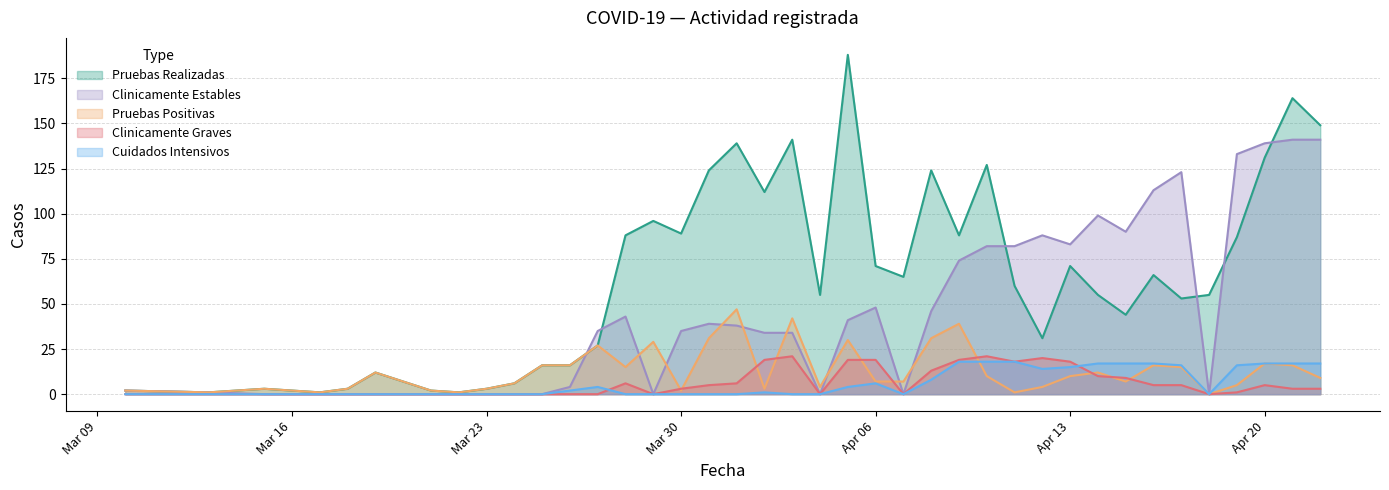

What is the maximum value shown in the chart?

188